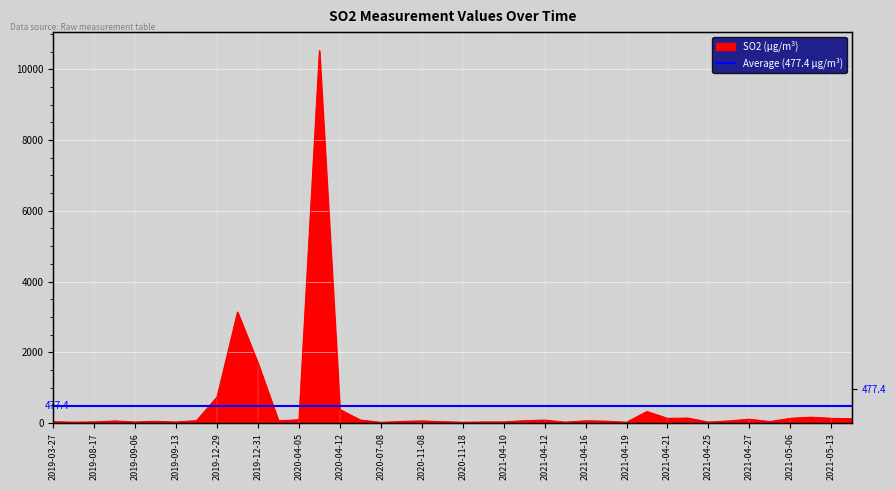

Which label corresponds to the largest value in the chart?

2020-04-11